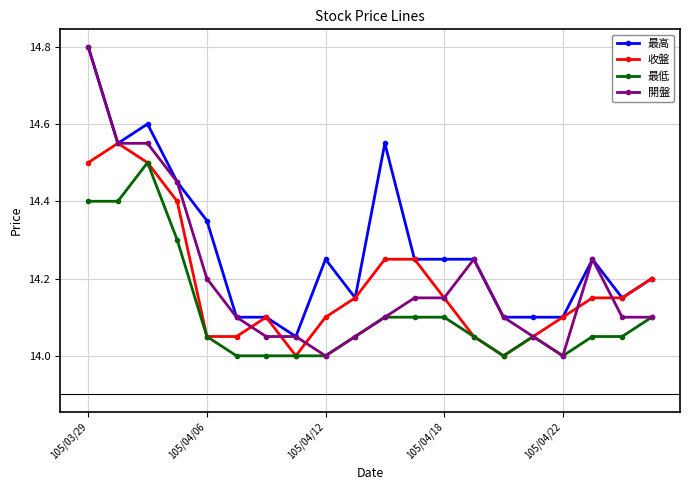

True or false: 最高 and 最低 intersect in this chart.

False